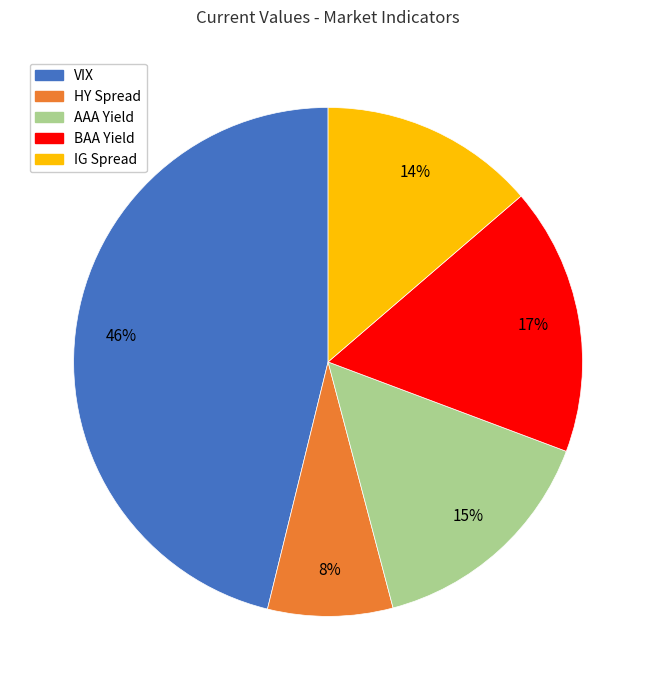

True or false: BAA Yield accounts for 17% of the total.

True